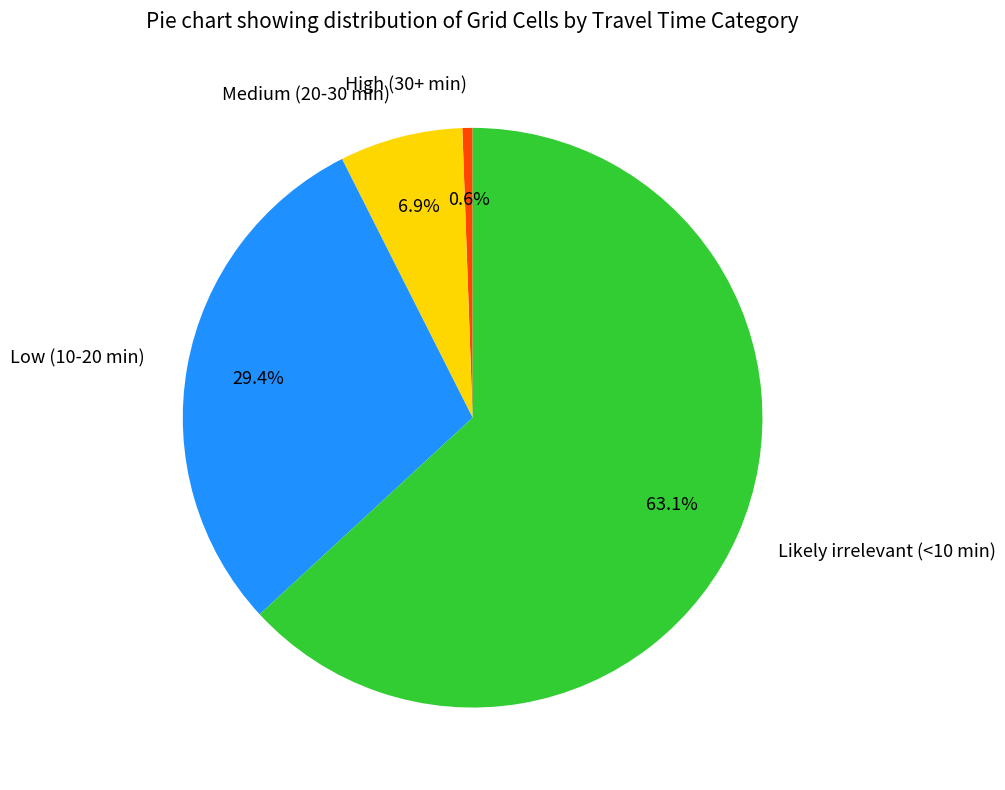

Which category has the smallest portion of the pie?

High (30+ min)